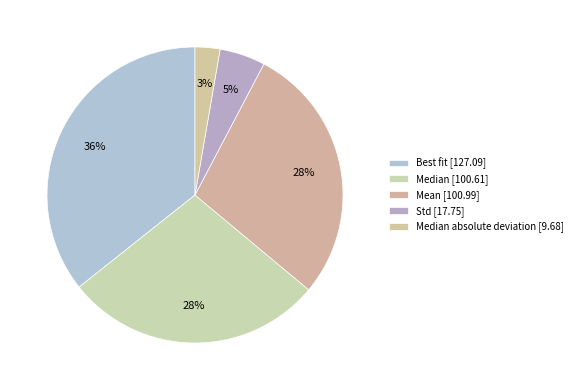

How many segments does this pie chart have?

5